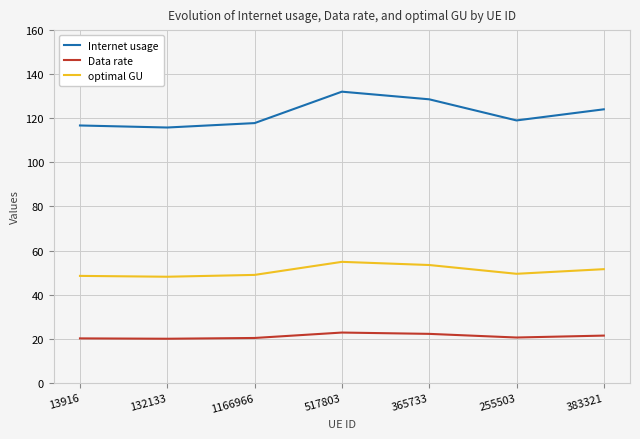

List the series in order of their overall mean, lowest first.

Data rate, optimal GU, Internet usage